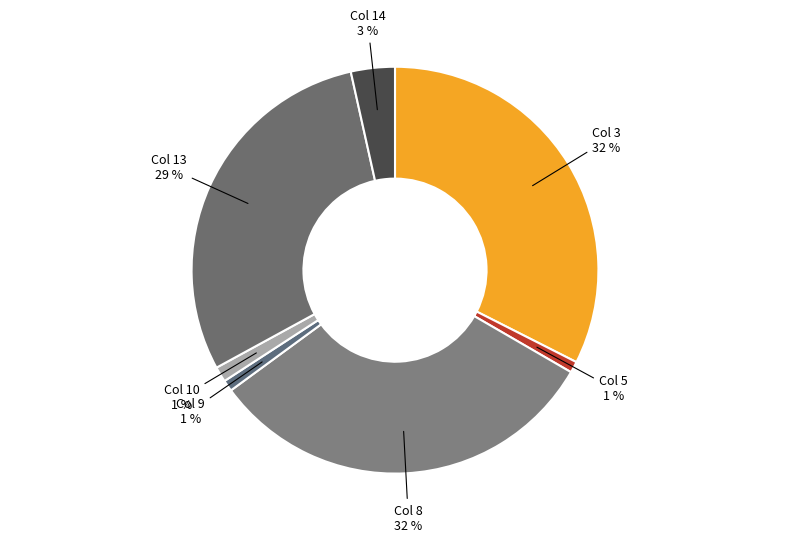

To the nearest percent, what portion does Col 13 represent?

29%